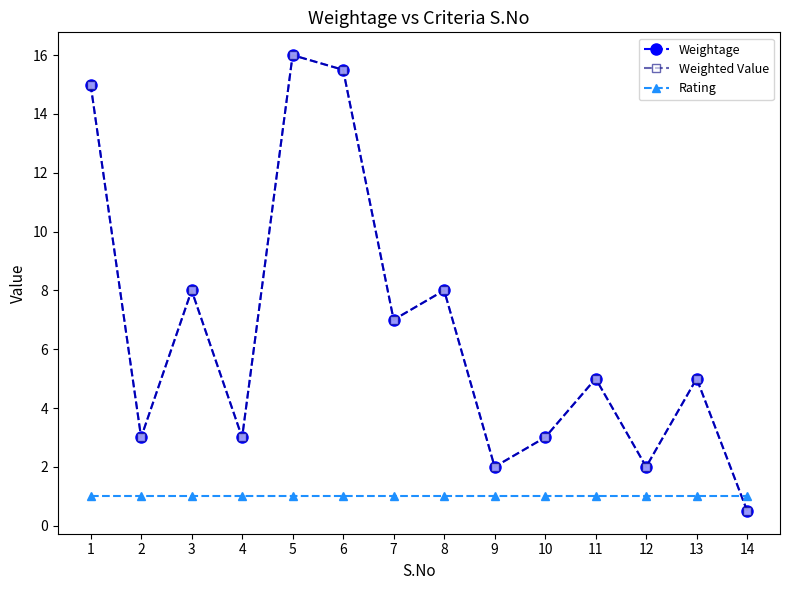

Does the chart have visible grid lines?

No